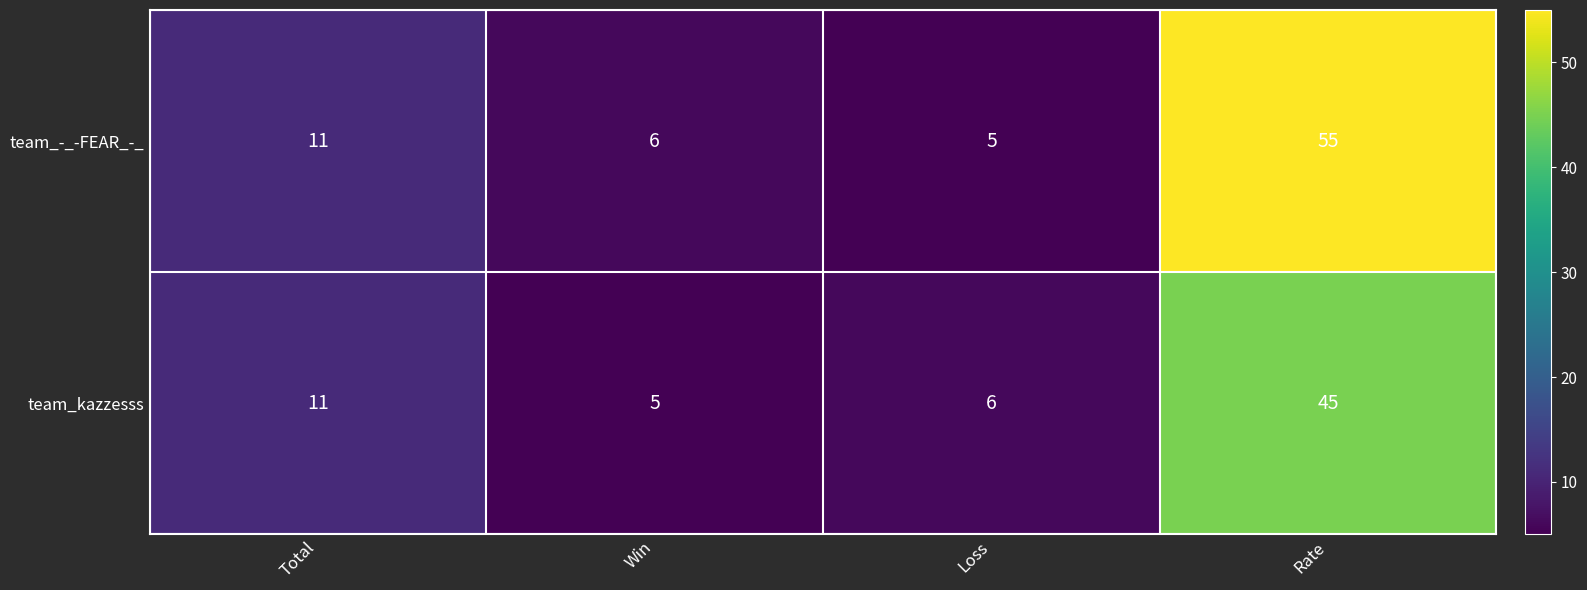

List the series in order of their peak value, lowest first.

team_kazzesss, team_-_-FEAR_-_